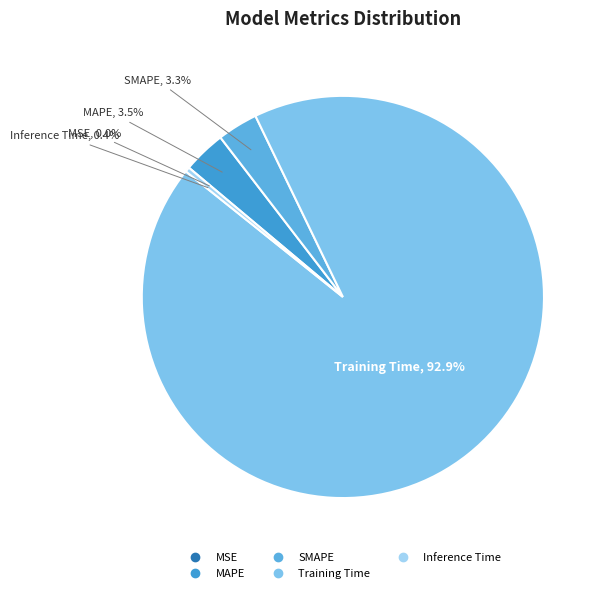

The Training Time slice represents 93% of the pie. True or false?

True